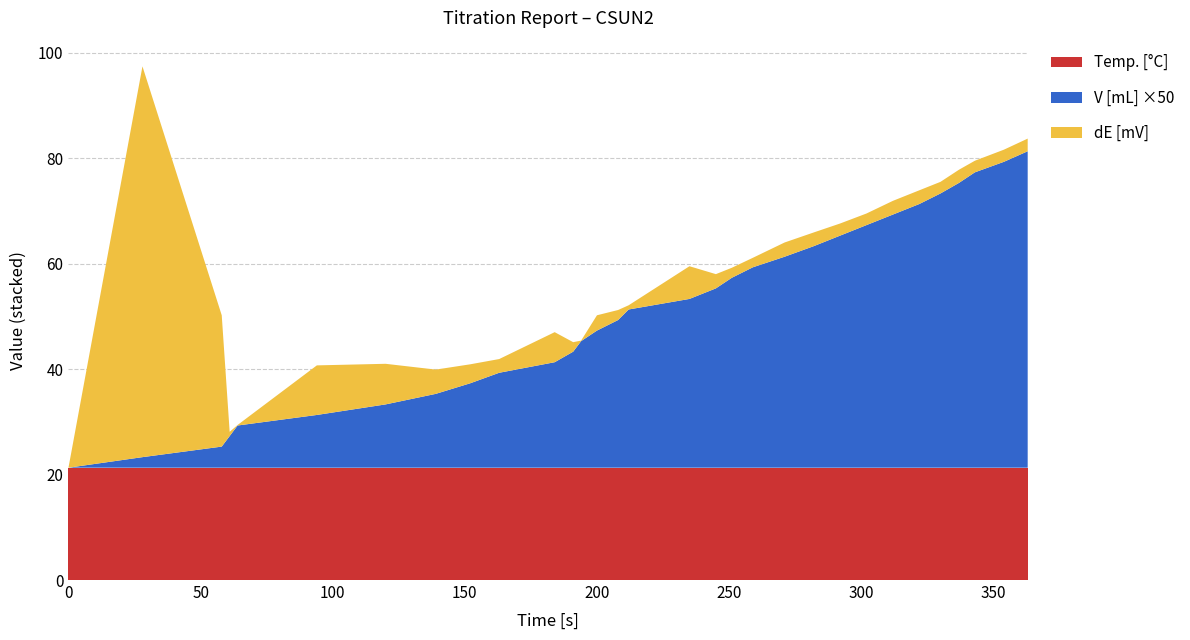

Reading right to left, list all the values displayed in this chart.

Temp.: 363=21.3	354=21.3	343=21.3	337=21.3	330=21.3	322=21.3	312=21.3	302=21.3	292=21.3	282=21.3	271=21.3	259=21.3	251=21.3	245=21.3	235=21.3	212=21.3	208=21.3	200=21.3	194=21.3	191=21.3	184=21.3	163=21.3	152=21.3	139=21.3	120=21.3	94=21.3	64=21.3	61=21.3	58=21.3	28=21.3	0=21.3
V: 363=1.2	354=1.2	343=1.1	337=1.1	330=1.0	322=1.0	312=1.0	302=0.9	292=0.9	282=0.8	271=0.8	259=0.8	251=0.7	245=0.7	235=0.6	212=0.6	208=0.6	200=0.5	194=0.5	191=0.4	184=0.4	163=0.4	152=0.3	139=0.3	120=0.2	94=0.2	64=0.2	61=0.1	58=0.1	28=0.0	0=0.0
dE: 363=2.4	354=2.3	343=2.2	337=2.5	330=2.2	322=2.6	312=2.6	302=2.2	292=2.3	282=2.6	271=2.7	259=1.8	251=1.9	245=2.7	235=6.2	212=0.8	208=1.9	200=2.9	194=0.1	191=1.8	184=5.7	163=2.6	152=3.6	139=4.6	120=7.7	94=9.4	64=0.1	61=0.8	58=24.9	28=74.1	0=0.0